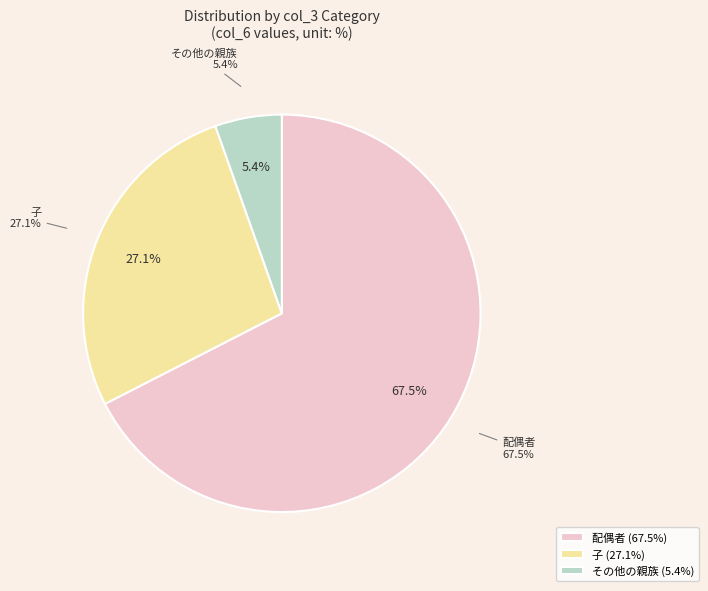

Is it true that 28 is 1% of the pie?

True